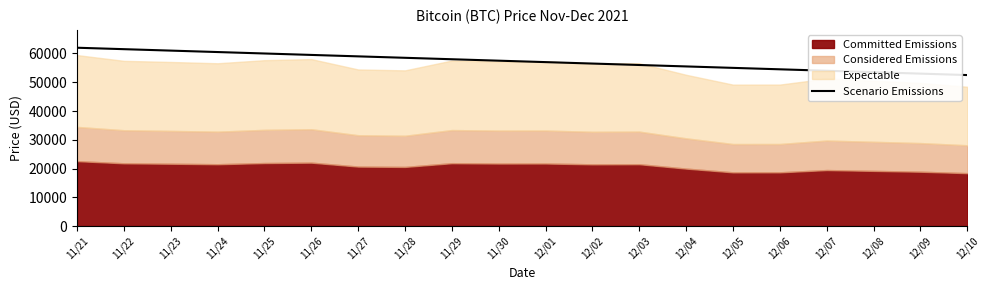

The value of Scenario Emissions at 11/25 is 34790. True or false?

False